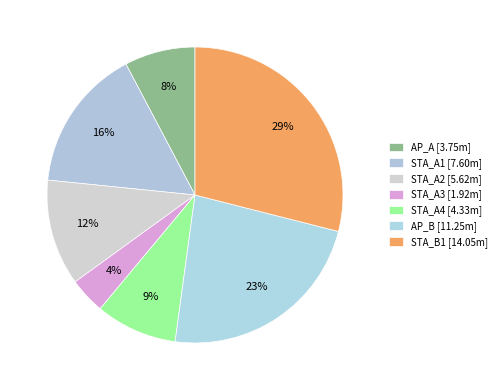

To the nearest percent, what is the combined percentage of AP_B and STA_A3?

27%